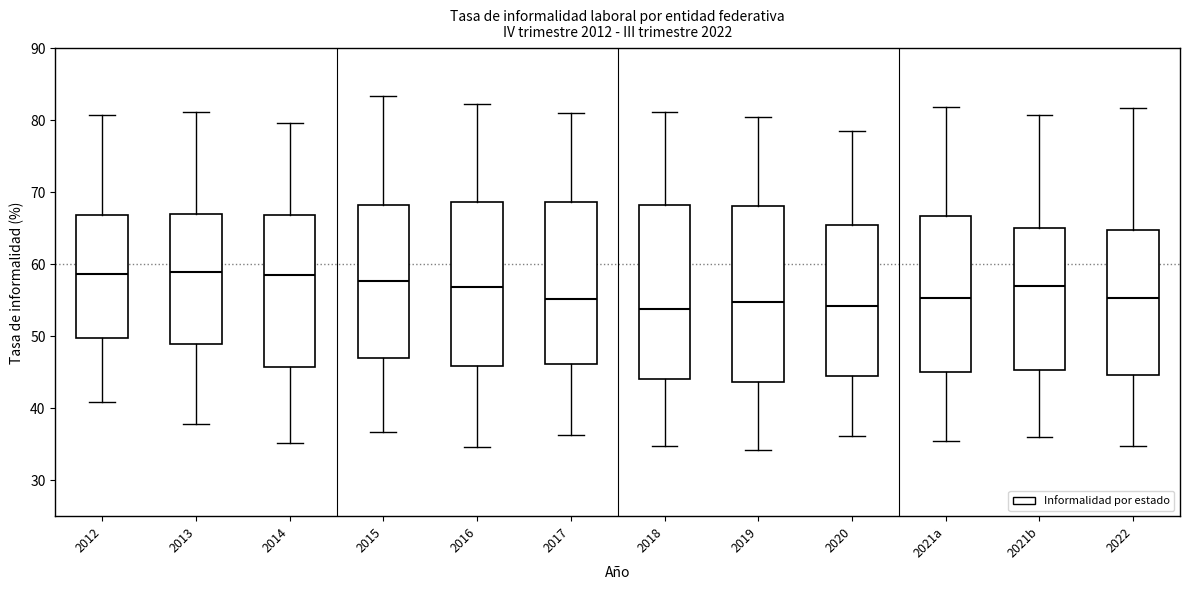

Reading left to right, transcribe this box plot: for each box, give where its median line is, the range the box spans, and where its two whiskers end, as read against the y-axis. The values are not printed on the chart, so give them approximately, as read against the axis.

2012: median 59, box 50 to 67, whiskers 41 to 81
2013: median 59, box 49 to 67, whiskers 38 to 81
2014: median 59, box 46 to 67, whiskers 35 to 80
2015: median 58, box 47 to 68, whiskers 37 to 83
2016: median 57, box 46 to 69, whiskers 35 to 82
2017: median 55, box 46 to 69, whiskers 36 to 81
2018: median 54, box 44 to 68, whiskers 35 to 81
2019: median 55, box 44 to 68, whiskers 34 to 80
2020: median 54, box 45 to 65, whiskers 36 to 79
2021a: median 55, box 45 to 67, whiskers 35 to 82
2021b: median 57, box 45 to 65, whiskers 36 to 81
2022: median 55, box 45 to 65, whiskers 35 to 82